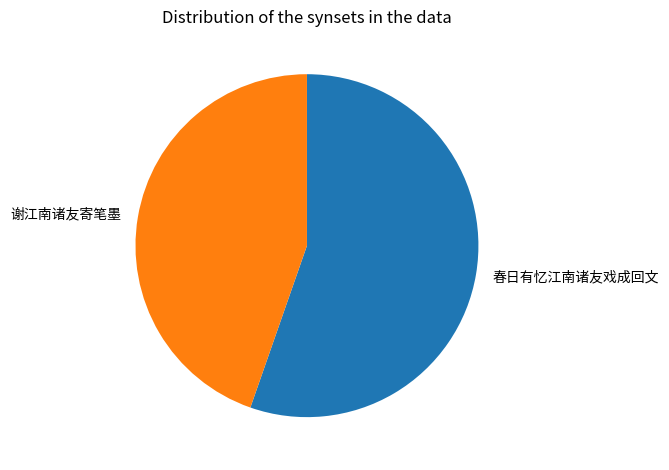

Do 谢江南诸友寄笔墨 and 春日有忆江南诸友戏成回文 together represent more than half of the pie?

Yes